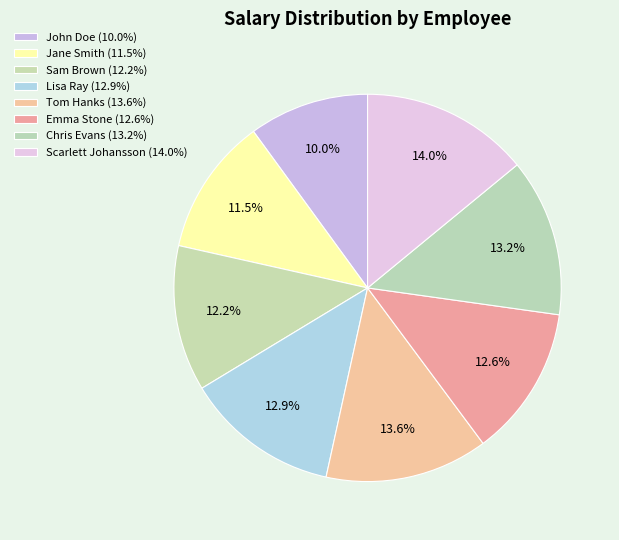

Is there a majority slice in this chart?

No